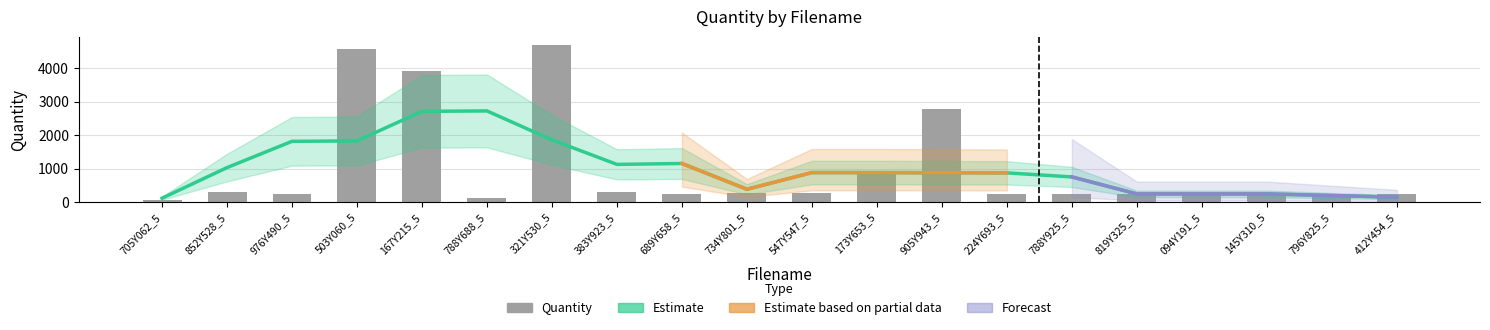

What position from the left is 167Y215_5?

5